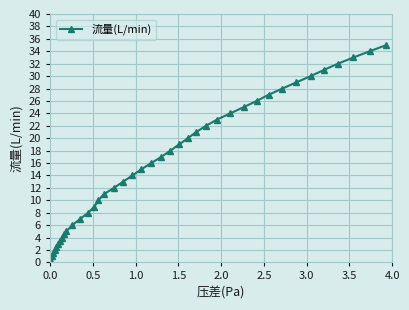

What is the difference between the maximum and second lowest values?

34.0